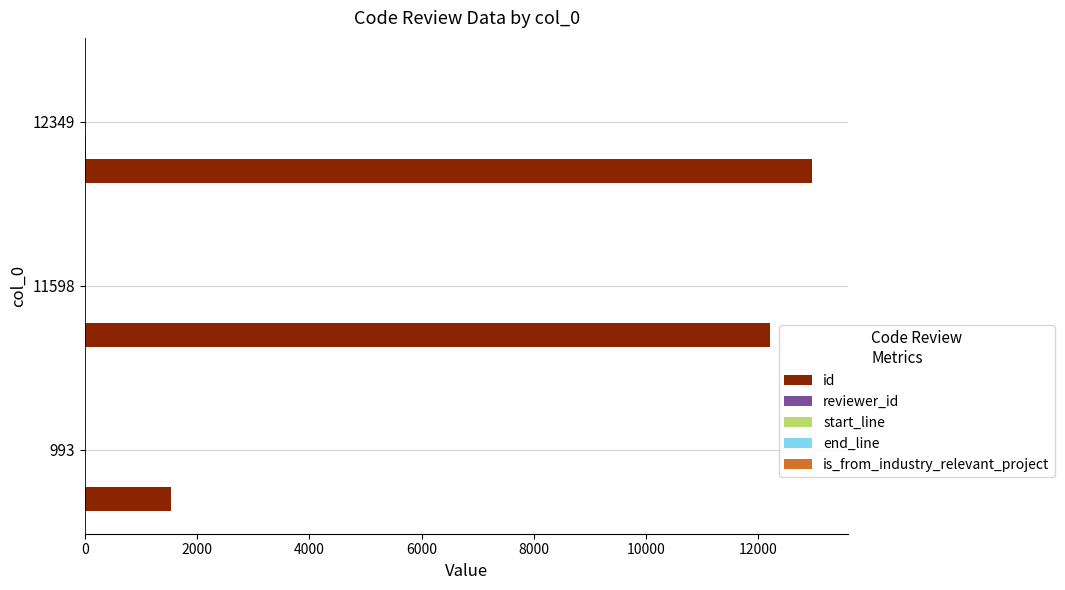

Which series has the largest total across all categories?

id